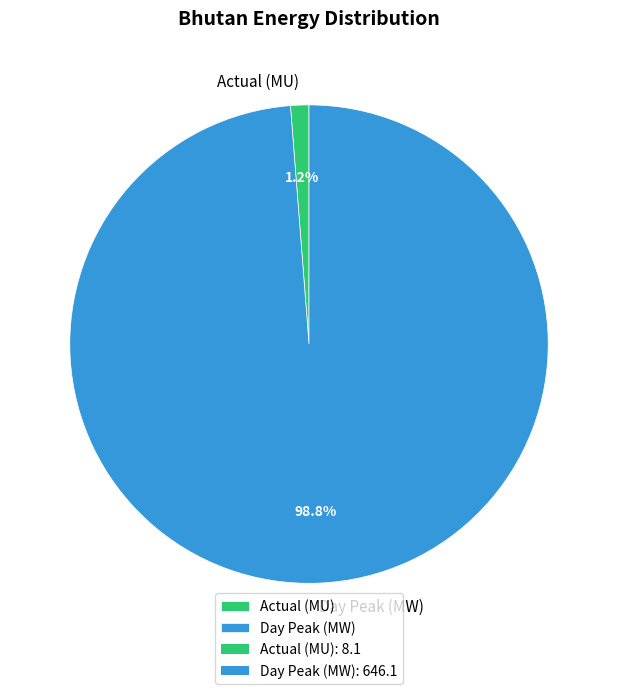

True or false: Day Peak (MW) accounts for 89% of the total.

False